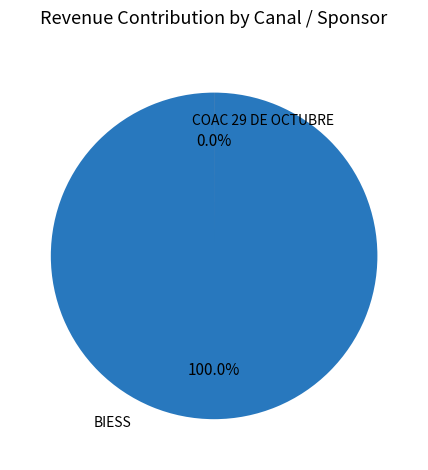

Does COAC 29 DE OCTUBRE represent more than half of the total?

No